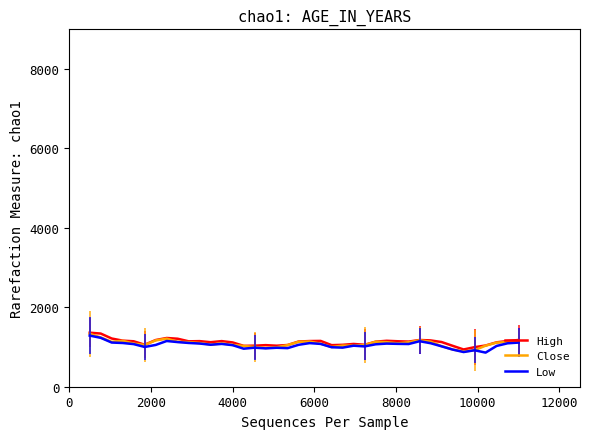

In Close, how many points are lower than both neighbors (excluding endpoints)?

8